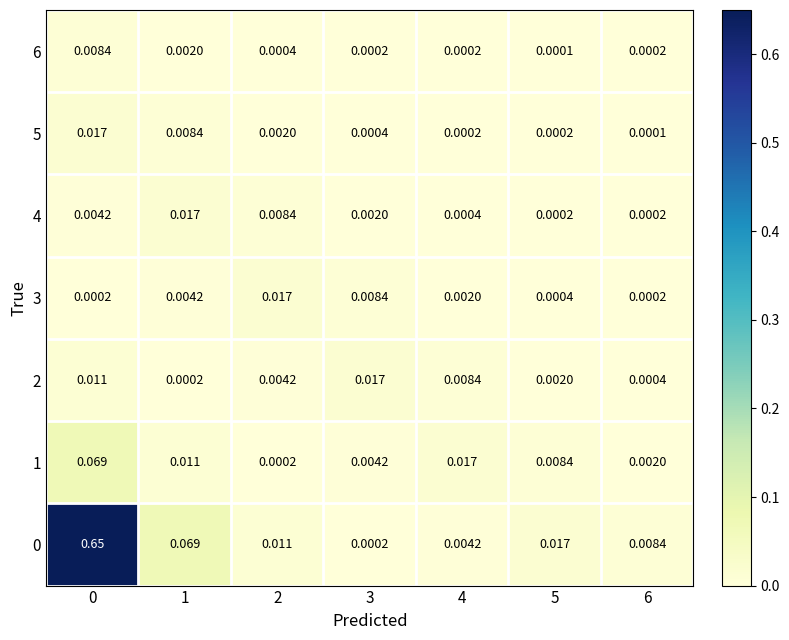

Is the value of 3 at 1 greater than the value of 0 at 2?

No